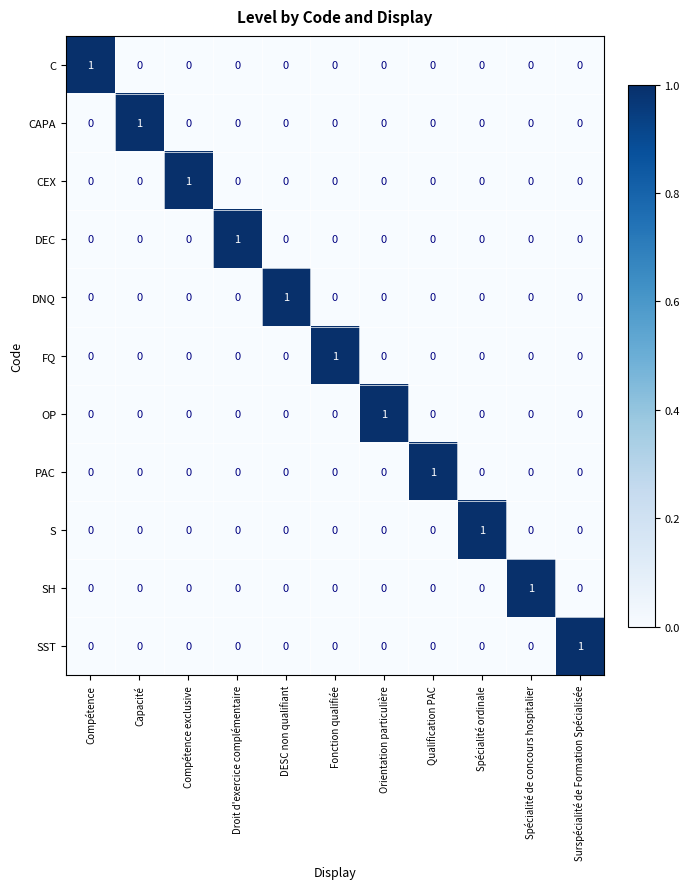

How many OP values are between 0 and 1?

11